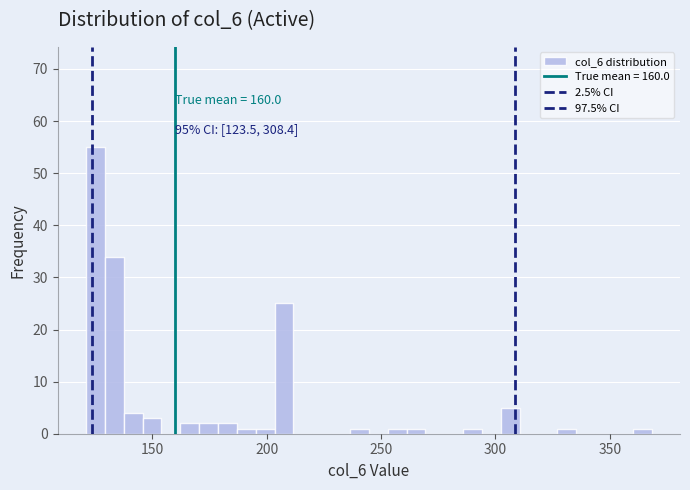

Around what value on the x-axis is the tallest bar? Give the approximate position of its centre, as read against the axis.

125